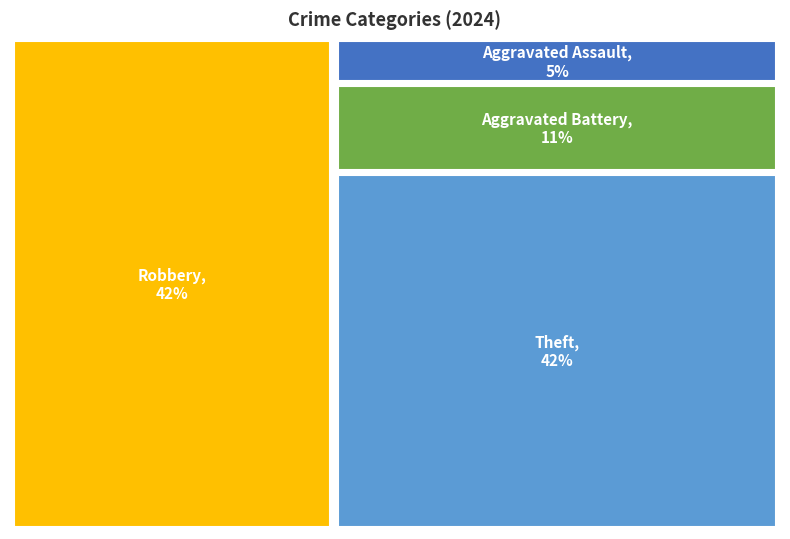

What is the largest slice in the pie chart?

Robbery